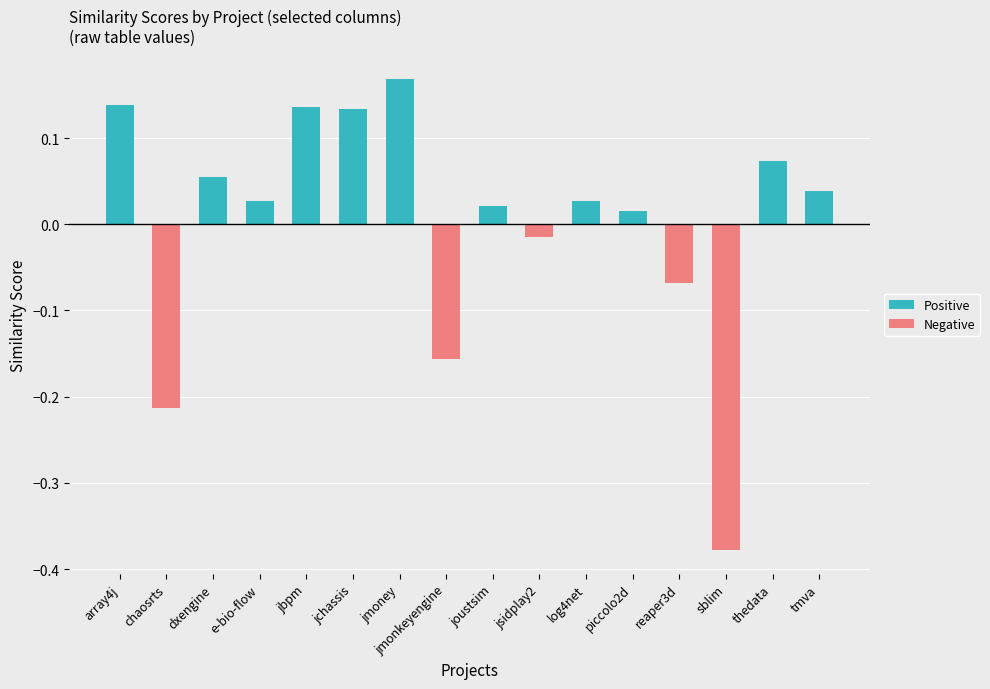

At jbpm, list the series in order from smallest to largest.

Negative, Positive